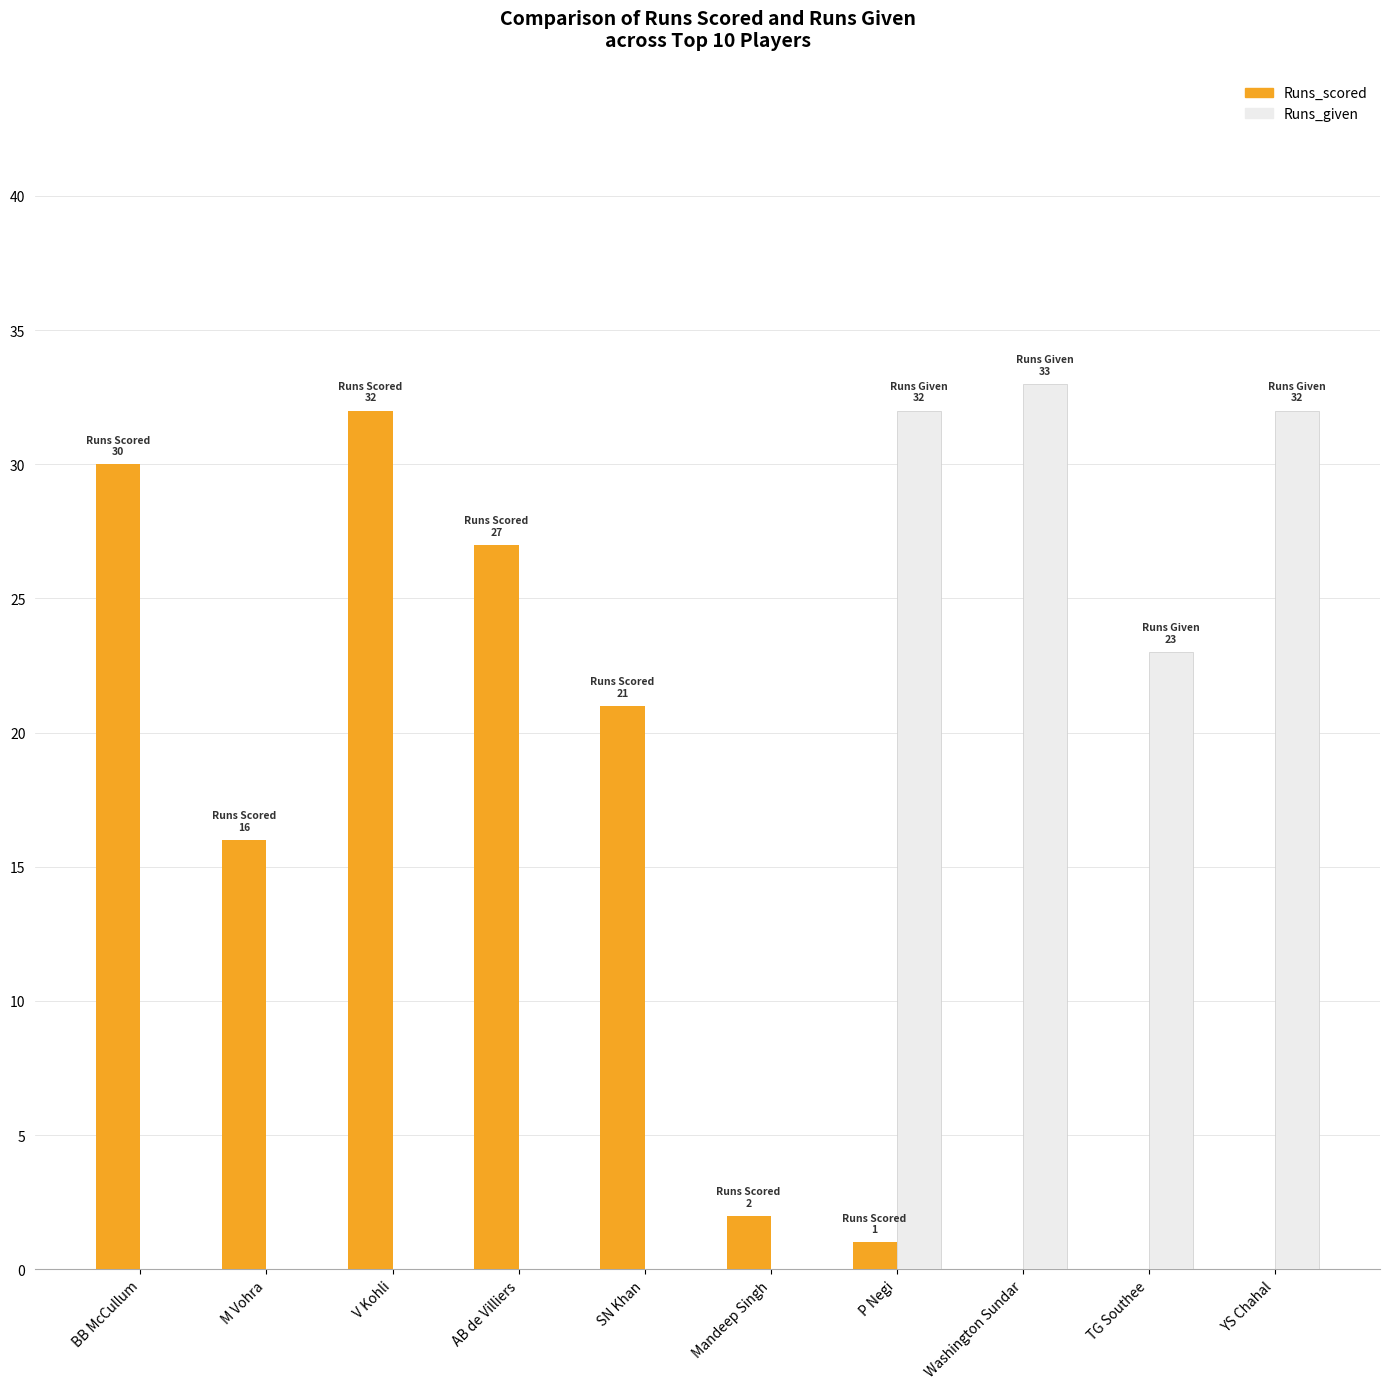

What is the average value of the Runs_scored series?

13